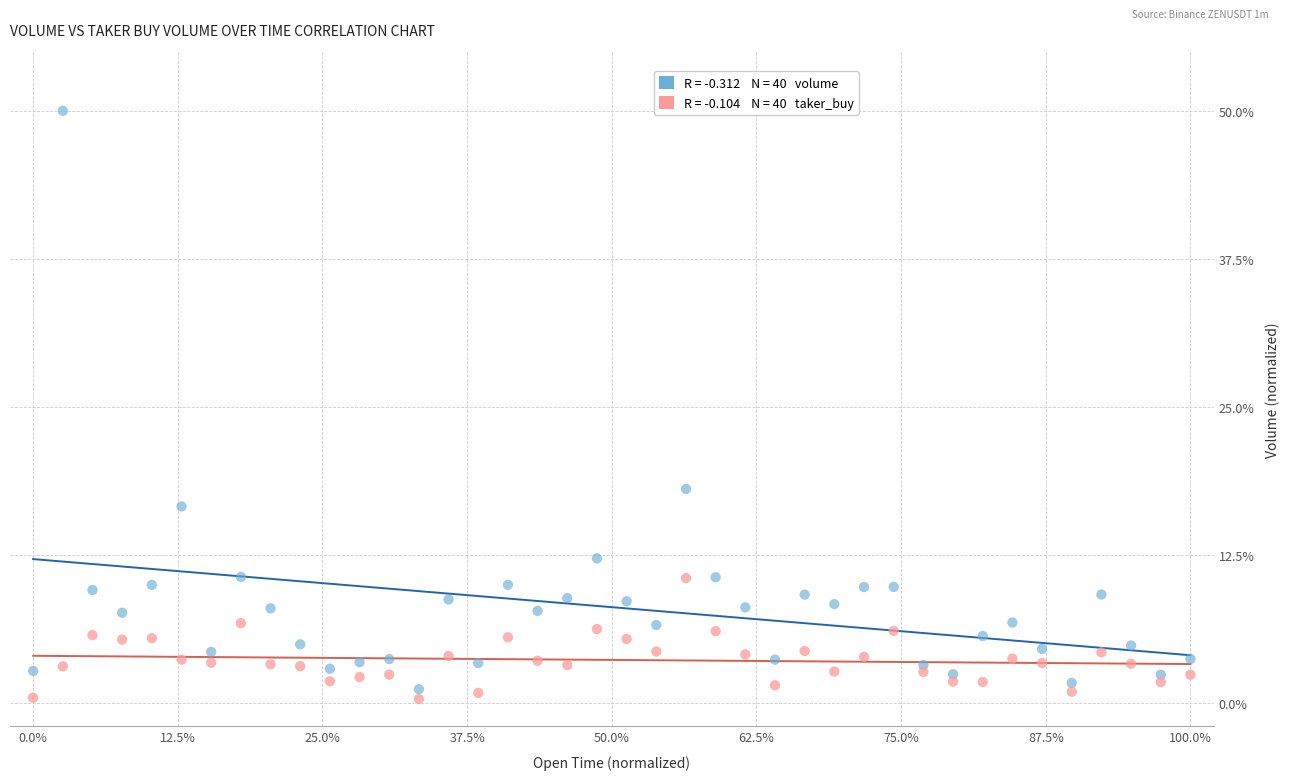

Across all series, what Y value is closest to 25?

18.0